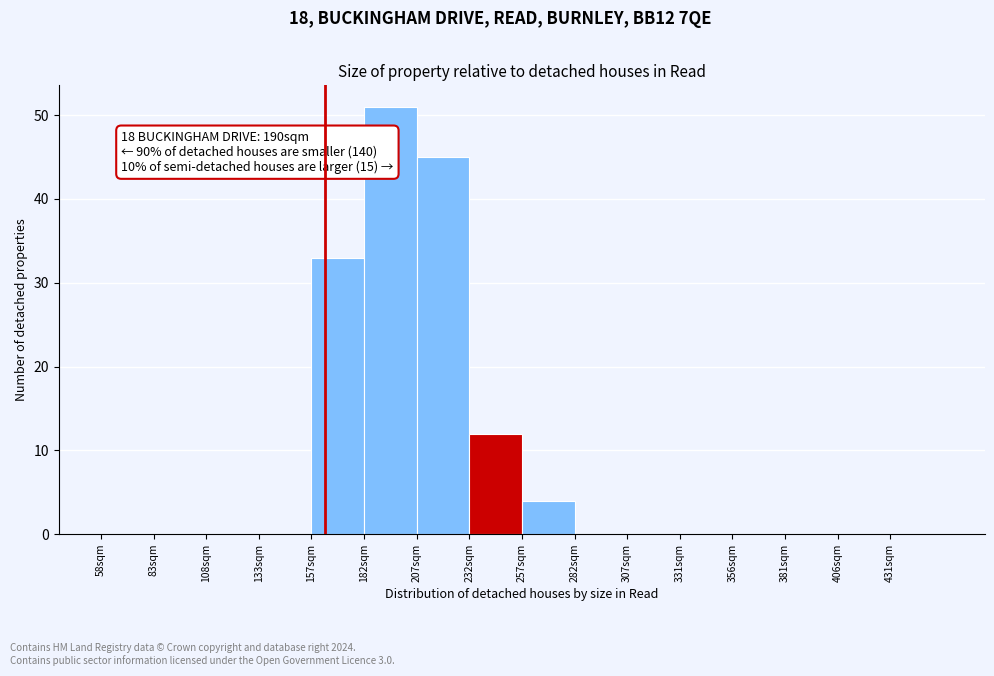

Reading left to right, what are all the values shown in this chart?

58sqm=0	83sqm=0	108sqm=0	133sqm=0	157sqm=33	182sqm=51	207sqm=45	232sqm=12	257sqm=4	282sqm=0	307sqm=0	331sqm=0	356sqm=0	381sqm=0	406sqm=0	431sqm=0